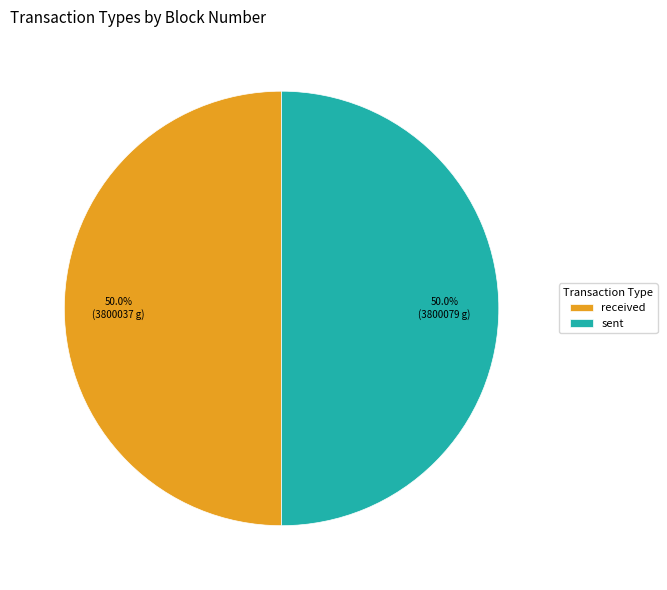

Count the number of slices in the pie.

2